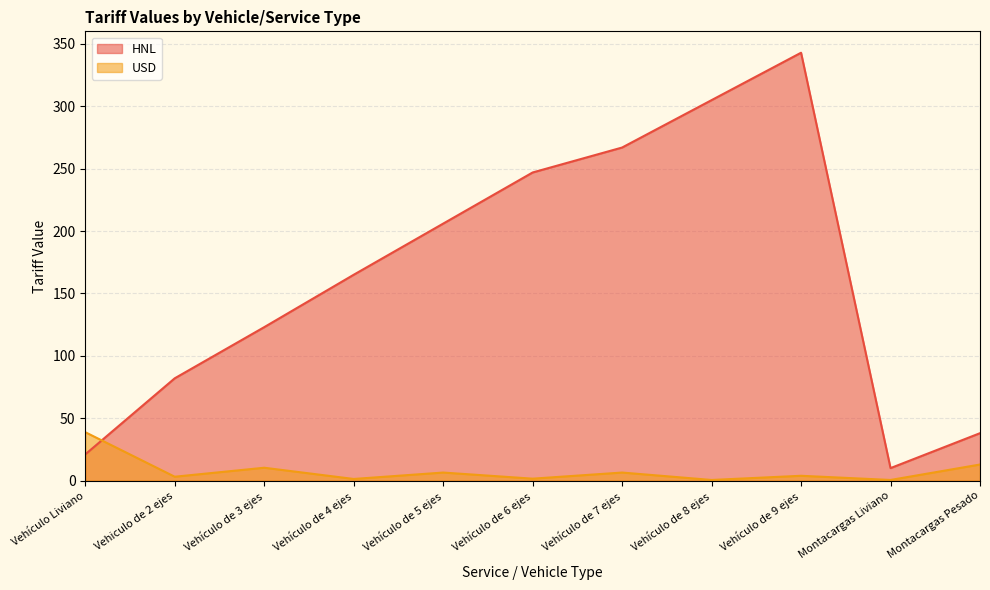

What is the value of the USD point at the 11th from the left?

12.9